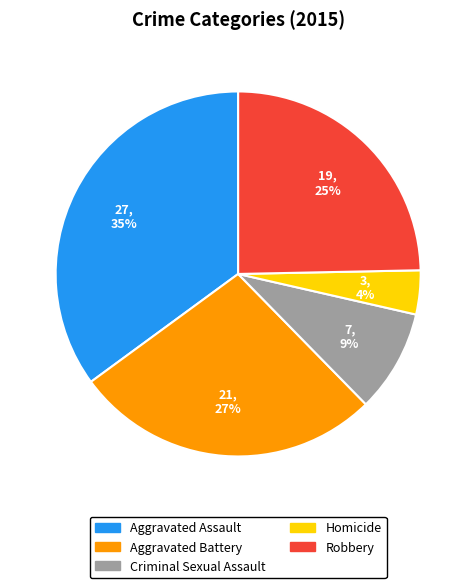

What percentage is the Aggravated Battery slice, to the nearest percent?

27%